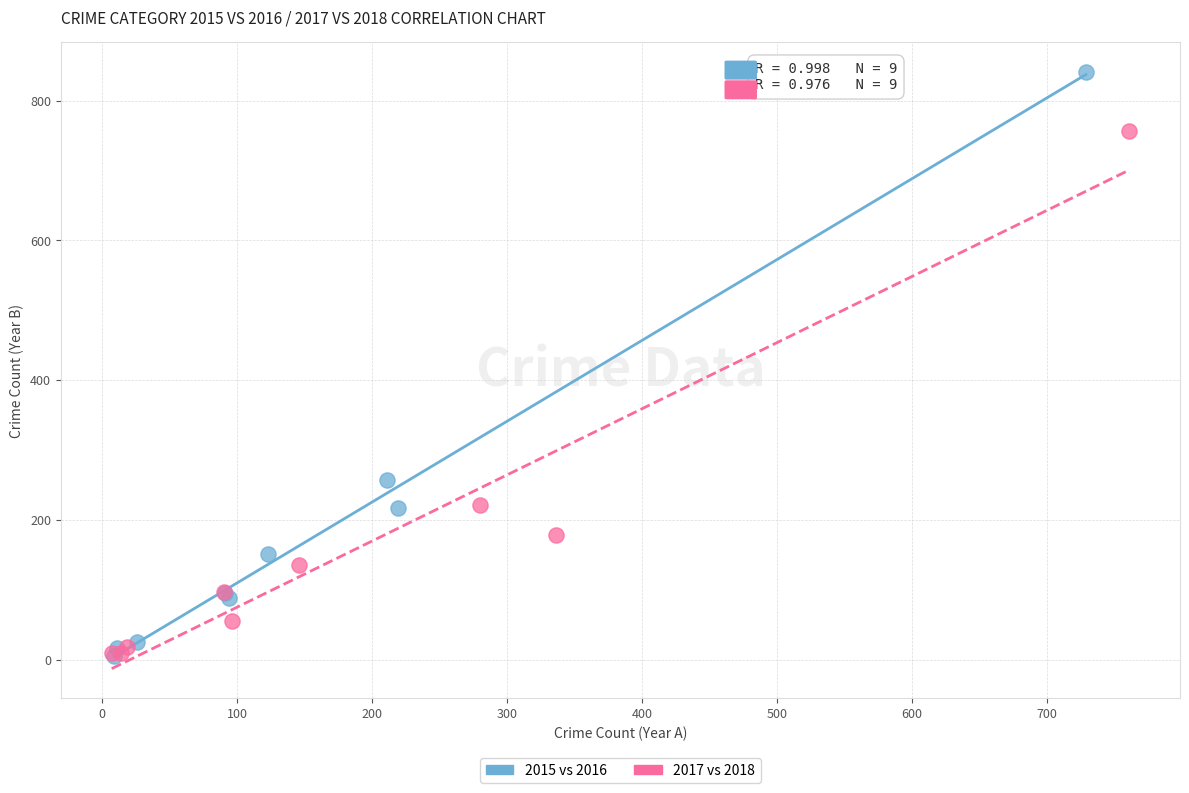

Which series has the largest Y range (max minus min)?

2015 vs 2016